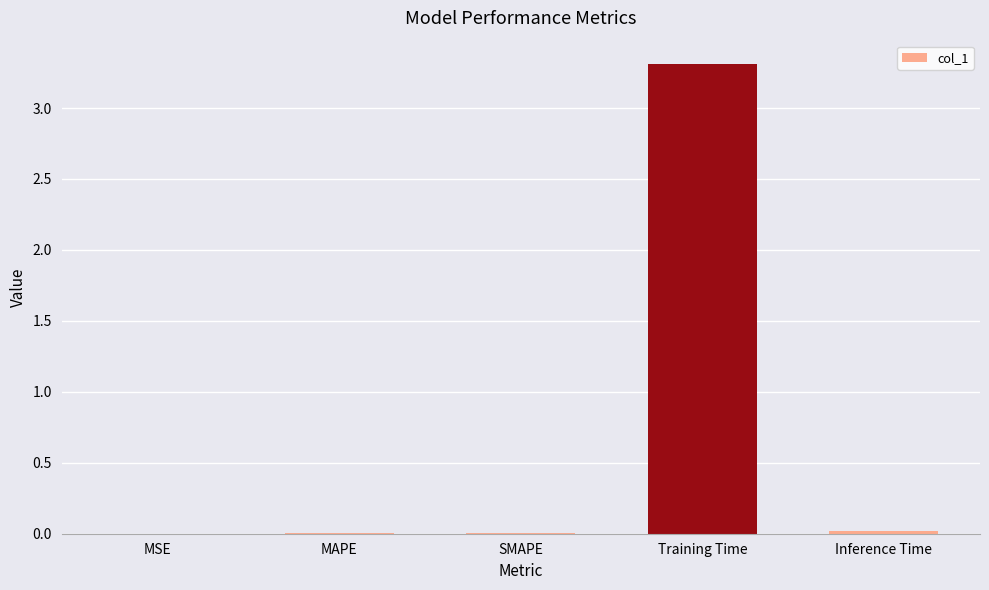

What is the approximate value at Training Time?

3.3